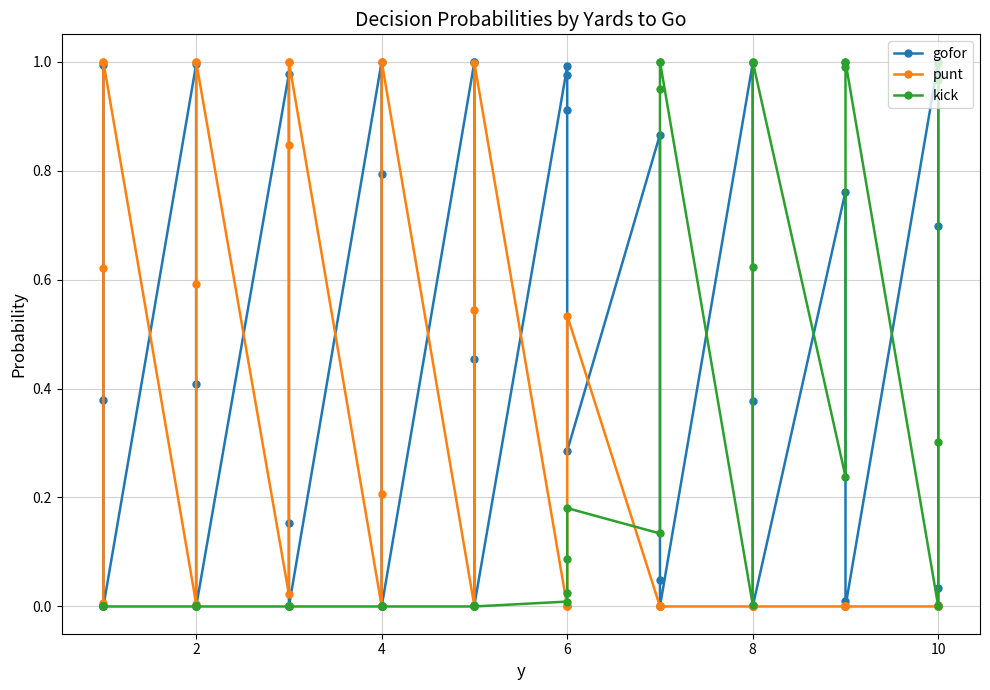

What is the label of the 24th point from the left?

6